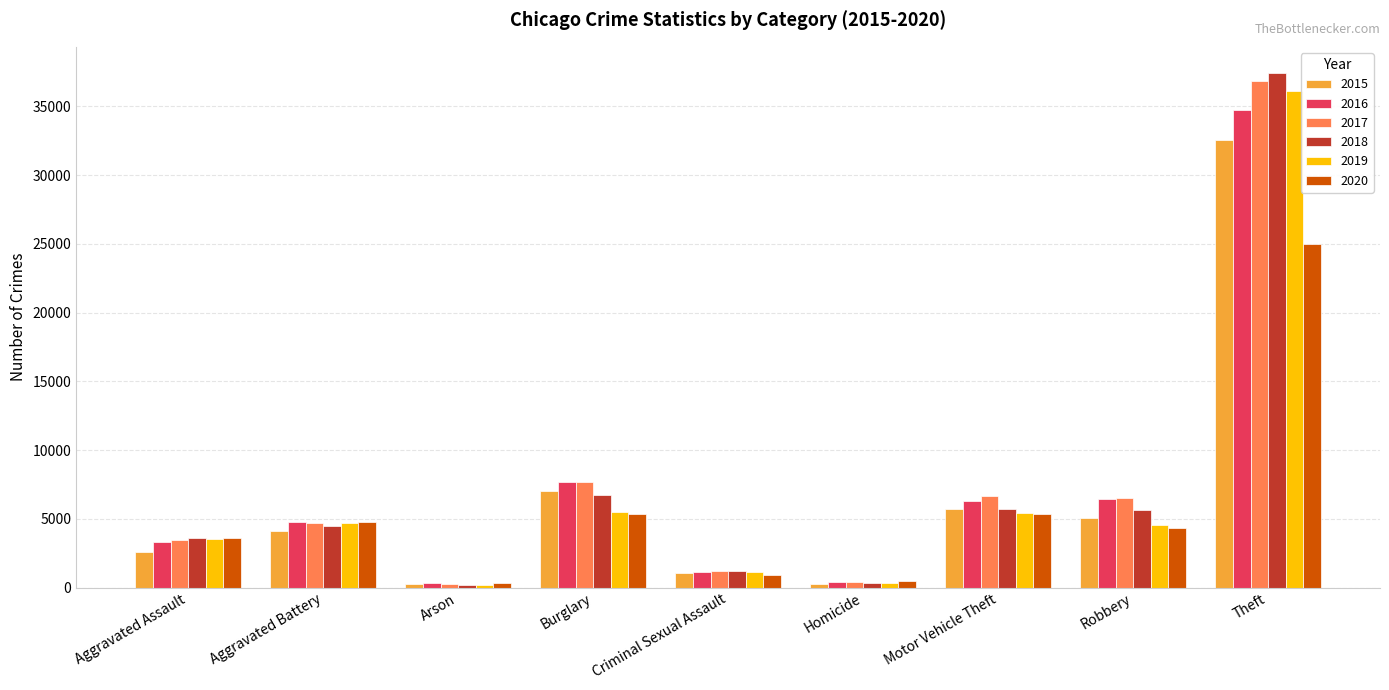

What is the value of the 2018 bar at the 6th from the left?

335